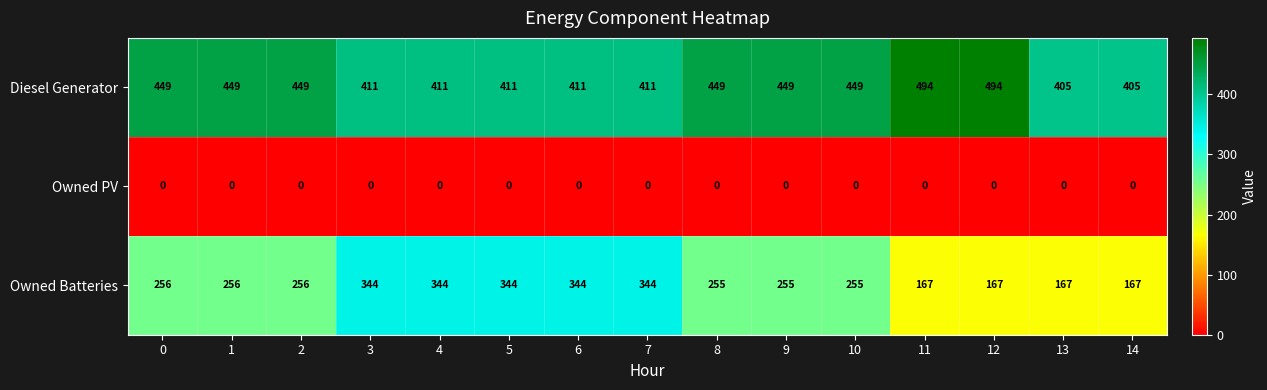

Which series has the largest total across all categories?

Diesel Generator